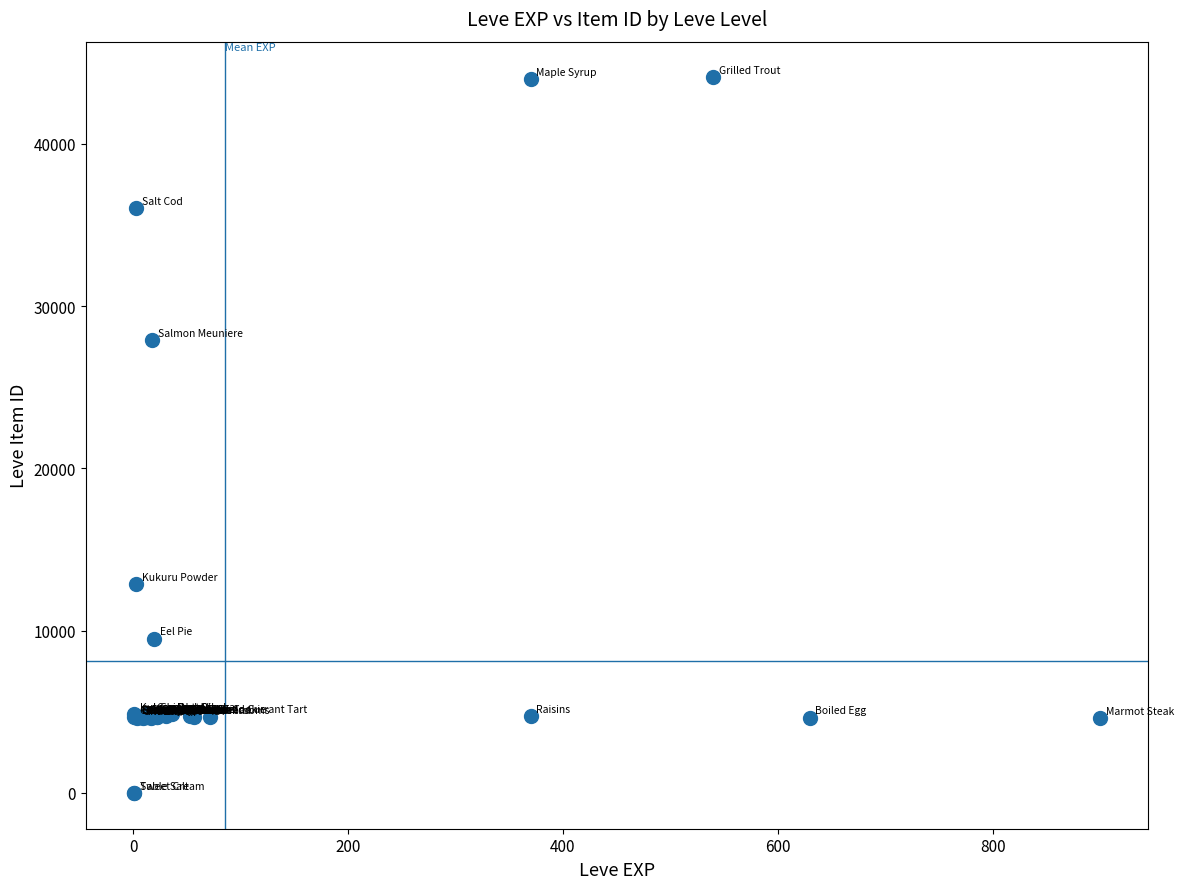

What Y value in the scatter plot is closest to 22048?

27884